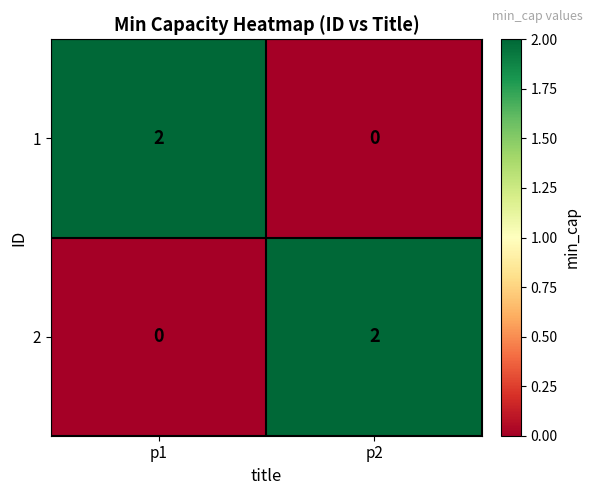

At which label is 2 closest to 1?

p1